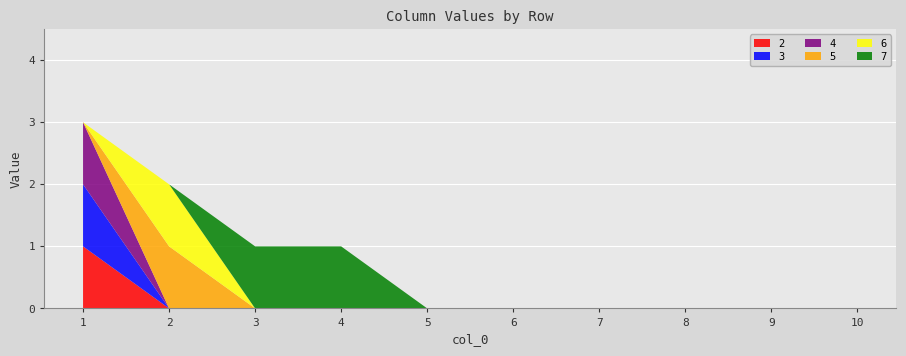

Reading right to left, list all the values displayed in this chart.

2: 0	0	0	0	0	0	0	0	0	1
3: 0	0	0	0	0	0	0	0	0	1
4: 0	0	0	0	0	0	0	0	0	1
5: 0	0	0	0	0	0	0	0	1	0
6: 0	0	0	0	0	0	0	0	1	0
7: 0	0	0	0	0	0	1	1	0	0